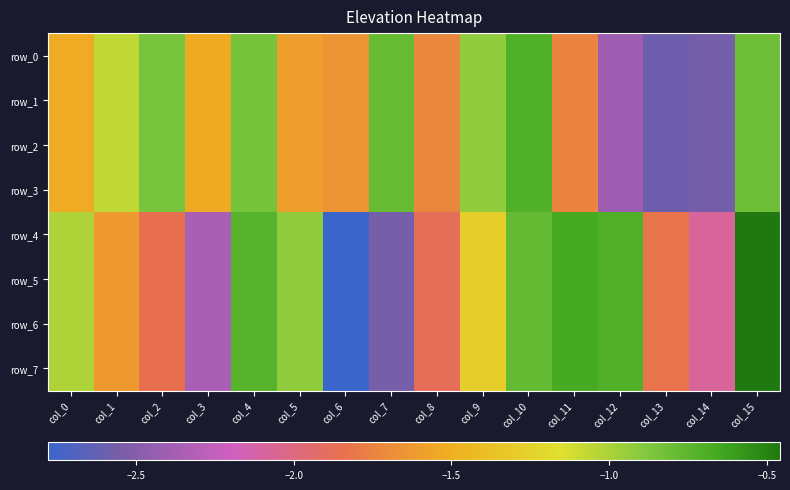

What is the average value of the row_5 series?

-1.5